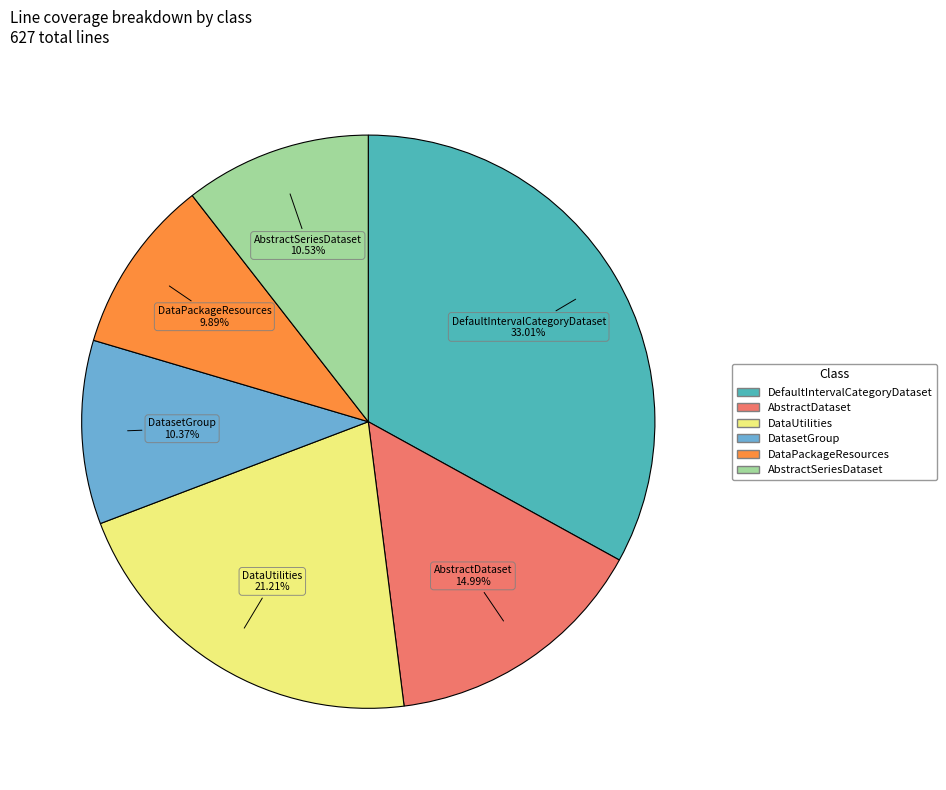

Is there a majority slice in this chart?

No